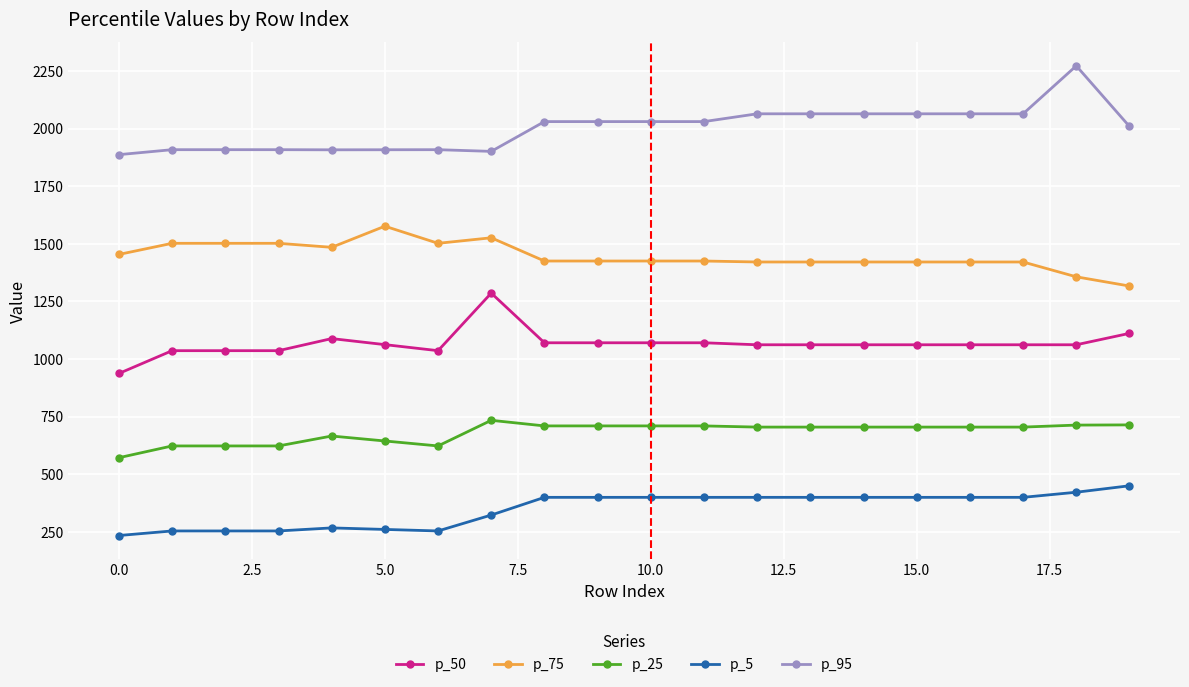

True or false: p_5 and p_50 cross at least once.

False